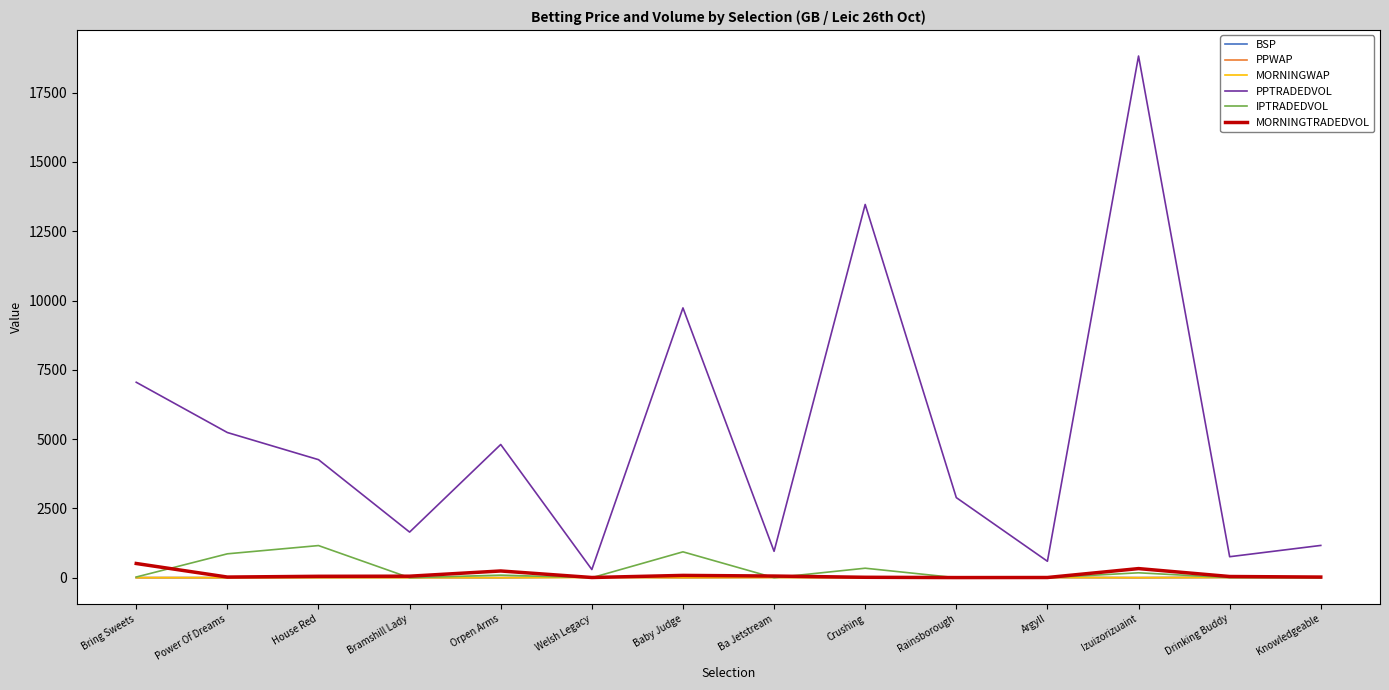

Which series has the largest range (max minus min)?

PPTRADEDVOL